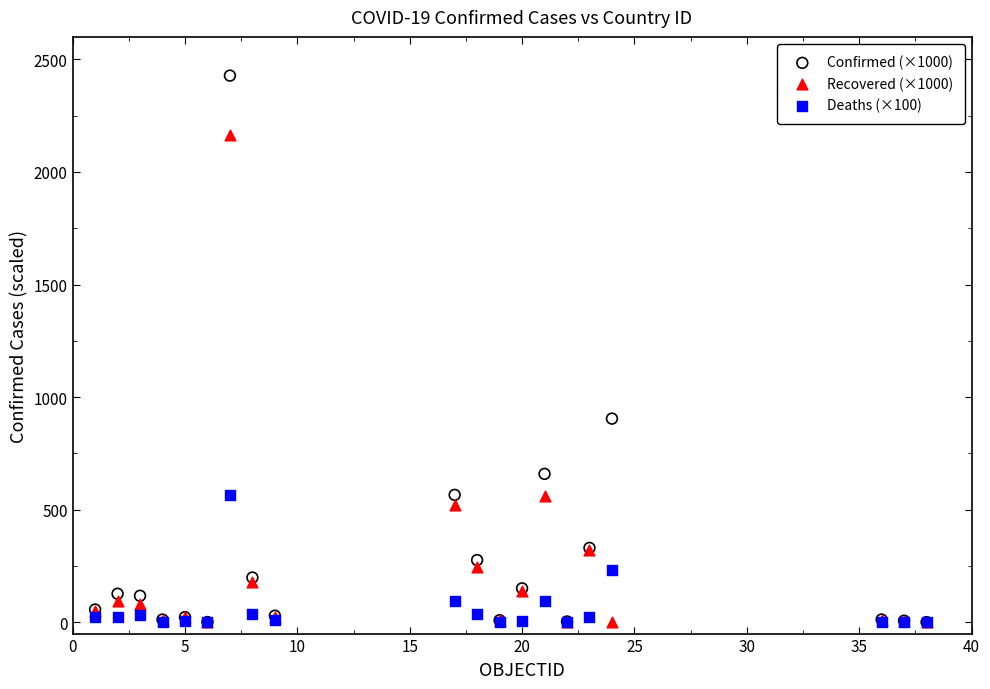

What are all the series names shown in the legend?

Confirmed (×1000), Recovered (×1000), Deaths (×100)